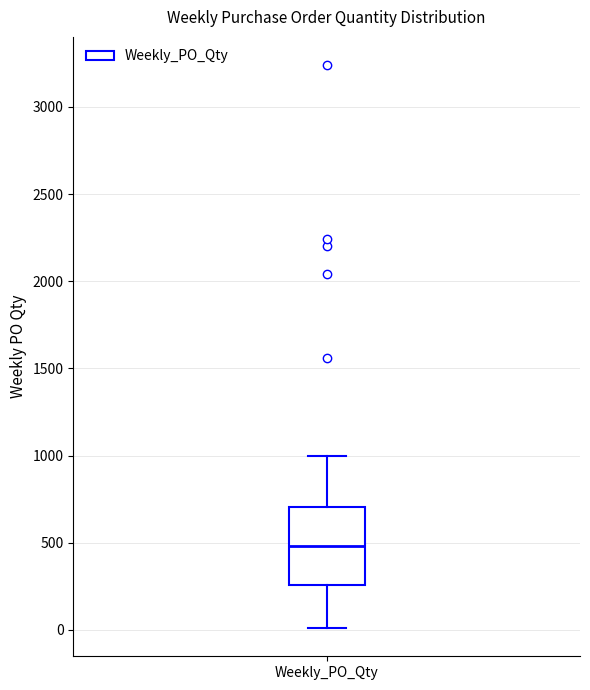

Where does the median line of the box for Weekly_PO_Qty sit on the y-axis? The values are not printed on the chart, so give them approximately, as read against the axis.

500